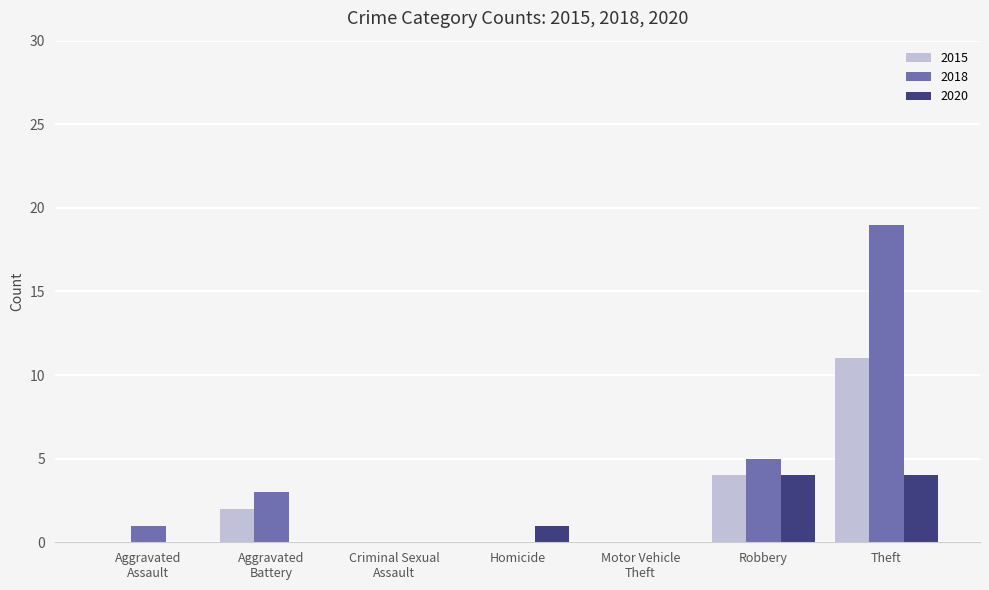

The value of 2018 at Homicide is 0. True or false?

True